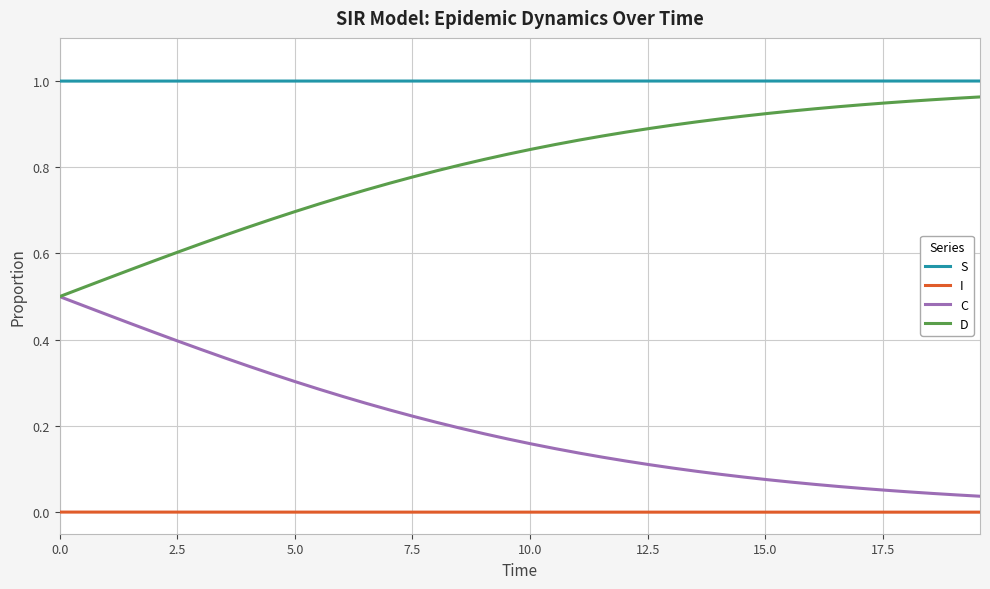

Which series has the largest total across all categories?

S